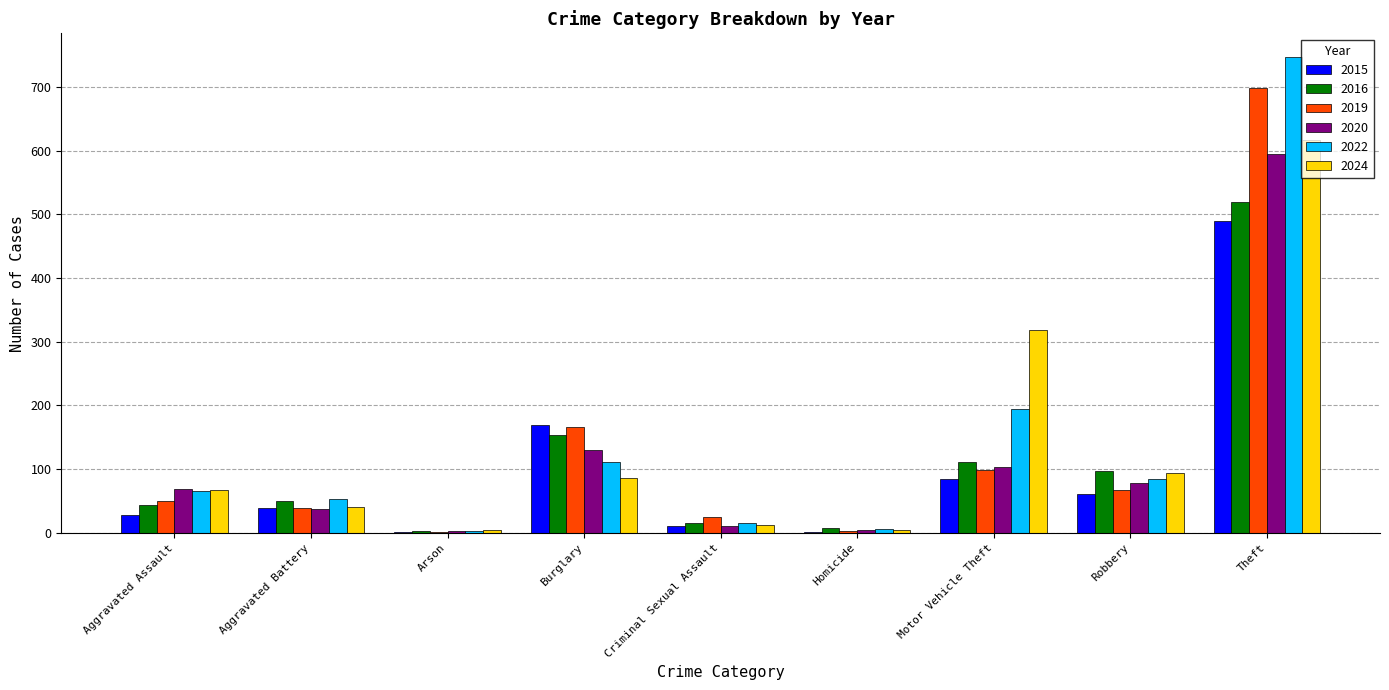

At which category is the sum across all series the highest?

Theft